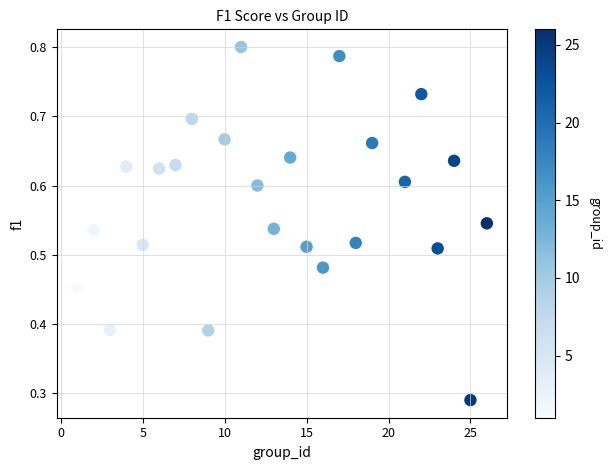

What is the range of X values (max minus min)?

25.0